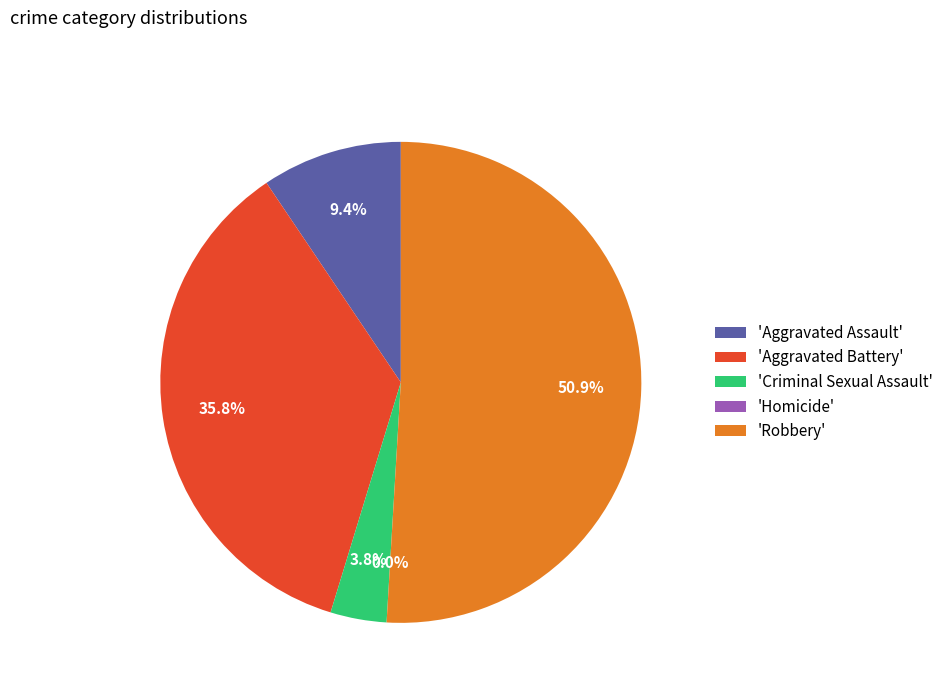

Is there any slice that represents more than half of the pie?

Yes